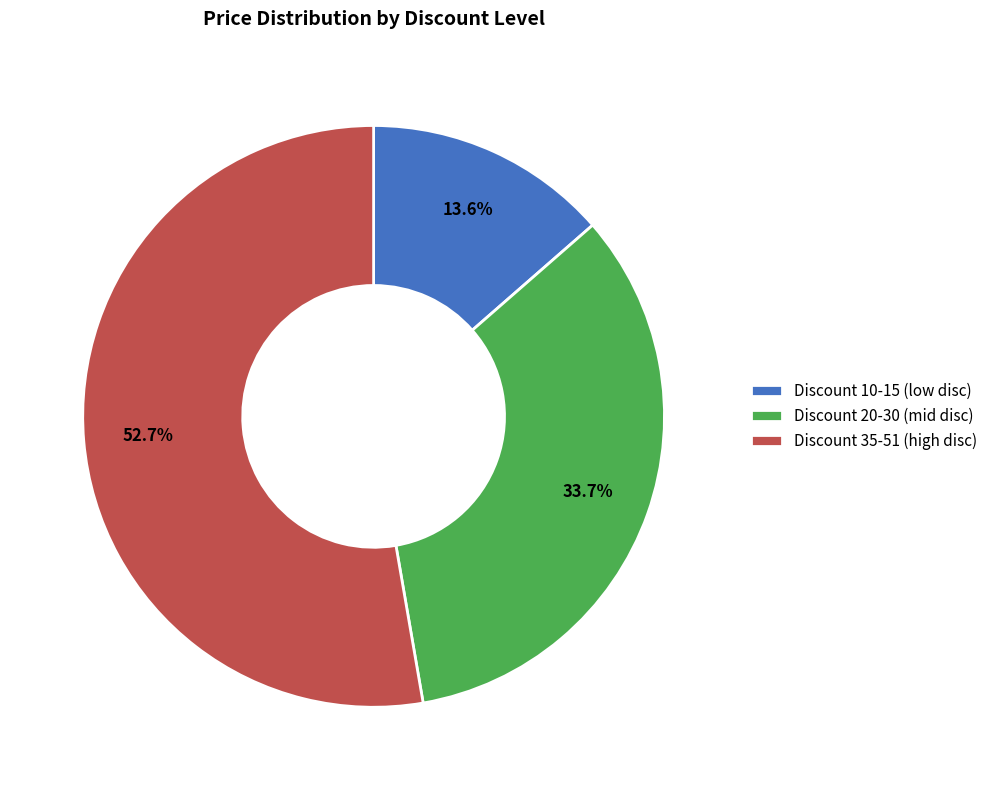

How many segments does this pie chart have?

3